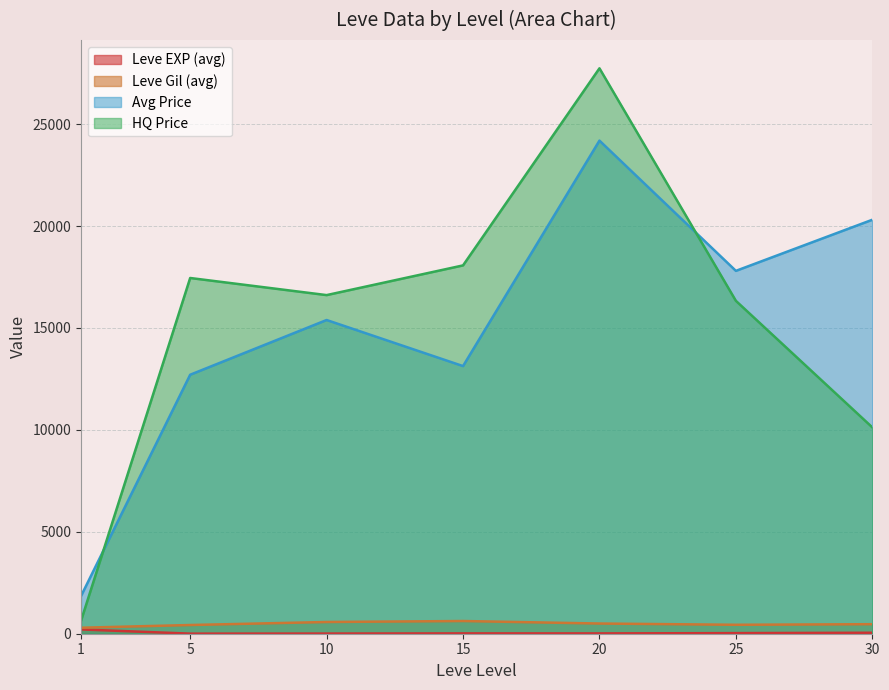

Which series has the widest spread of values?

HQ Price